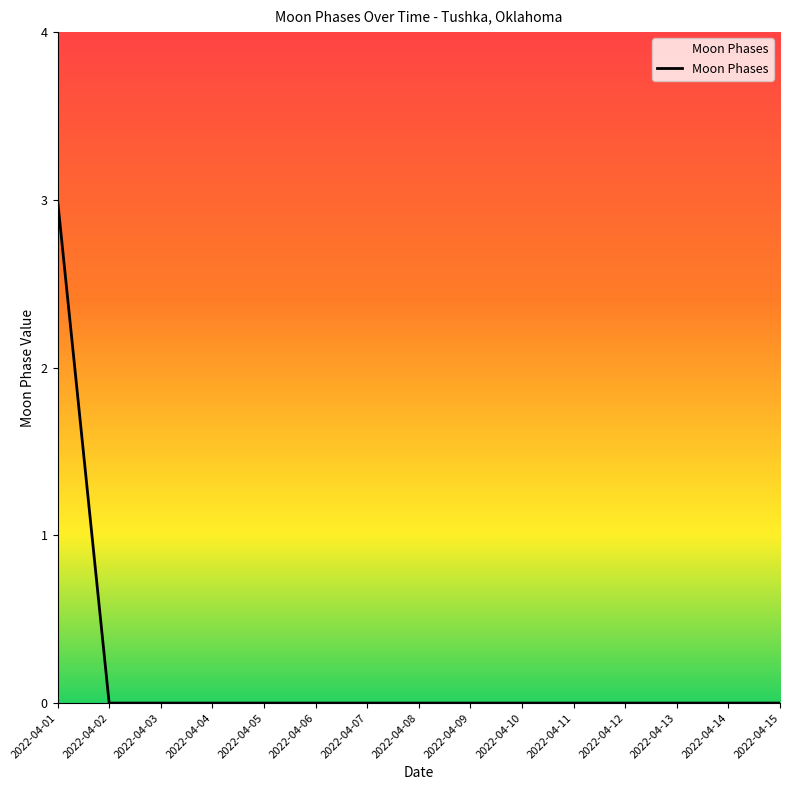

Does the chart display data point markers on the line(s)?

No